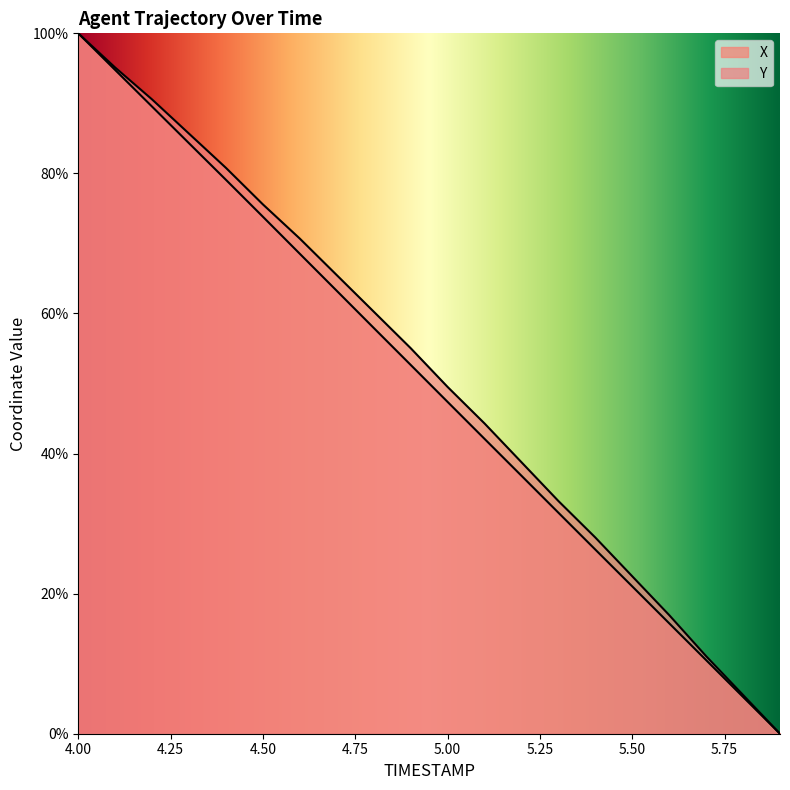

List the labels in order of X value, largest first.

4.0, 4.1, 4.2, 4.3, 4.4, 4.5, 4.6, 4.7, 4.8, 4.9, 5.0, 5.1, 5.2, 5.3, 5.4, 5.5, 5.6, 5.7, 5.8, 5.9